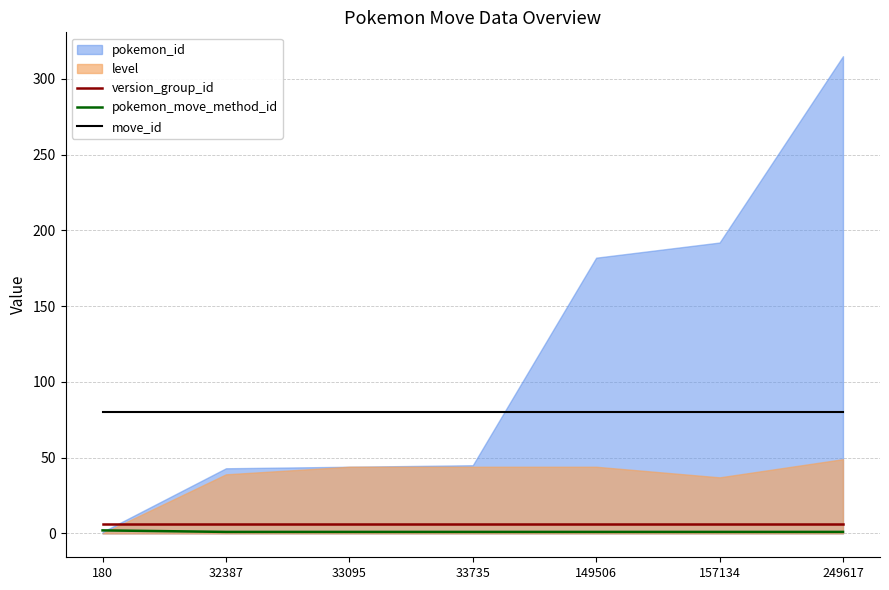

What is the minimum value for move_id?

80